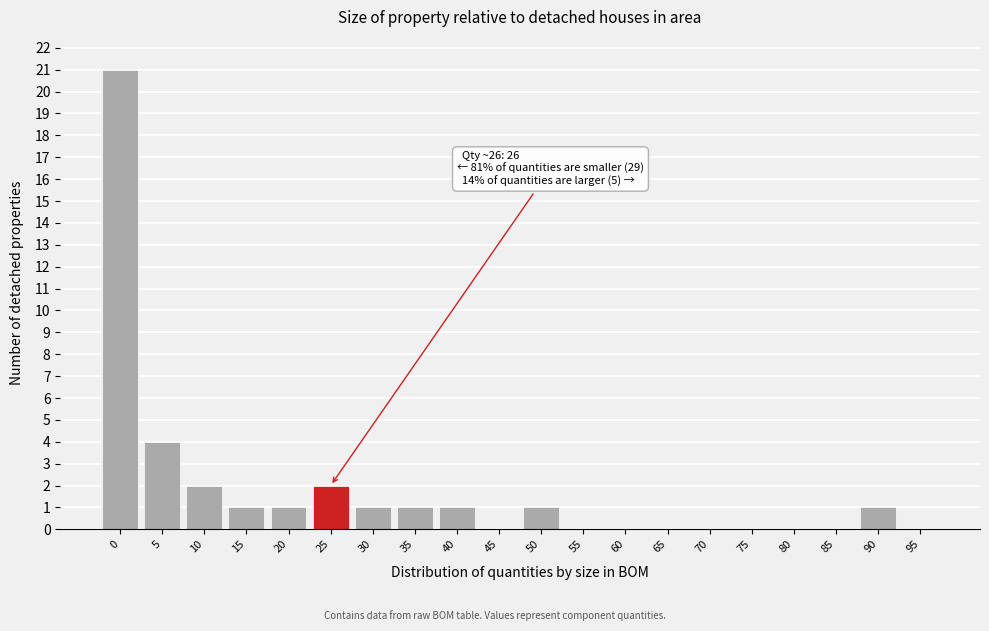

Reading left to right, extract all data points from this chart.

0=21	5=4	10=2	15=1	20=1	25=2	30=1	35=1	40=1	45=0	50=1	55=0	60=0	65=0	70=0	75=0	80=0	85=0	90=1	95=0